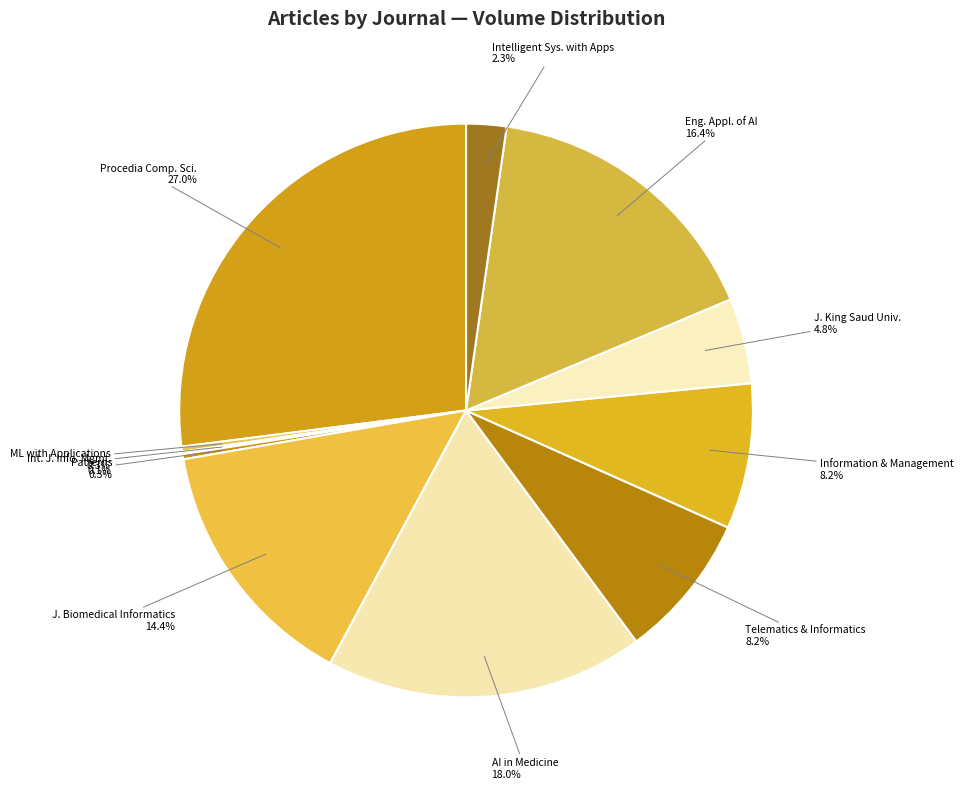

What is the smallest slice in the pie chart?

International Journal of Information Management